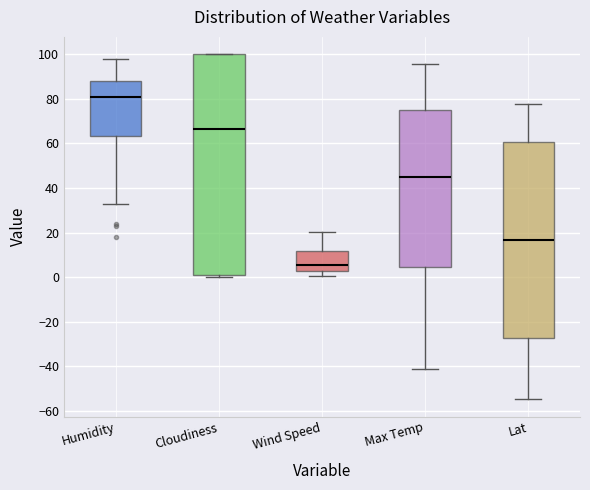

Reading left to right, read every box against the y-axis: the position of its median line, the range the box covers, and the ends of its whiskers. The values are not printed on the chart, so give them approximately, as read against the axis.

Humidity: median 82, box 64 to 88, whiskers 34 to 98
Cloudiness: median 66, box 2 to 100, whiskers 0 to 100
Wind Speed: median 6, box 2 to 12, whiskers 0 to 20
Max Temp: median 46, box 4 to 74, whiskers -42 to 96
Lat: median 16, box -28 to 60, whiskers -54 to 78